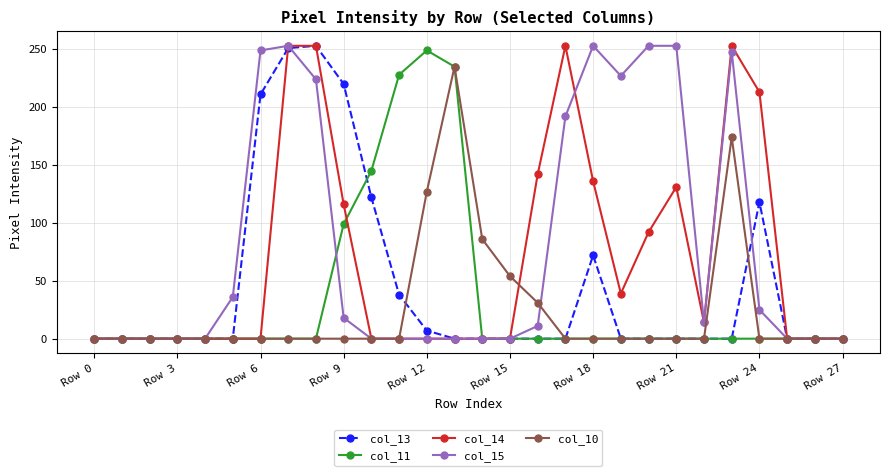

At how many categories does at least one series exceed 206?

14